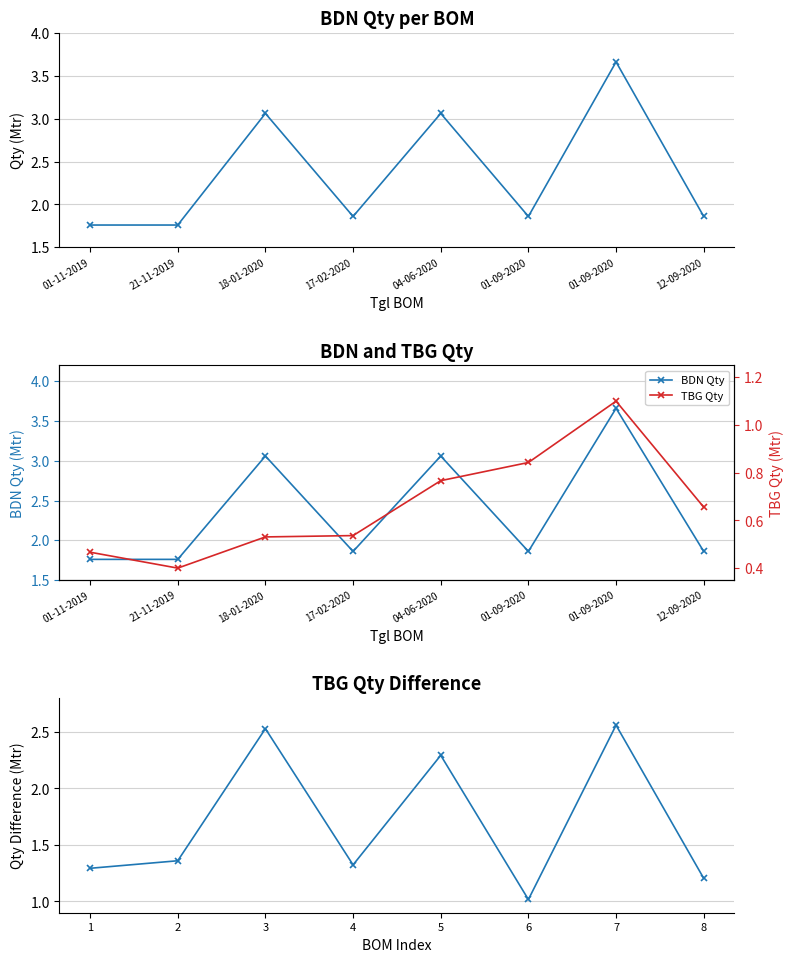

What is the sum of all TBG Qty values?

5.3